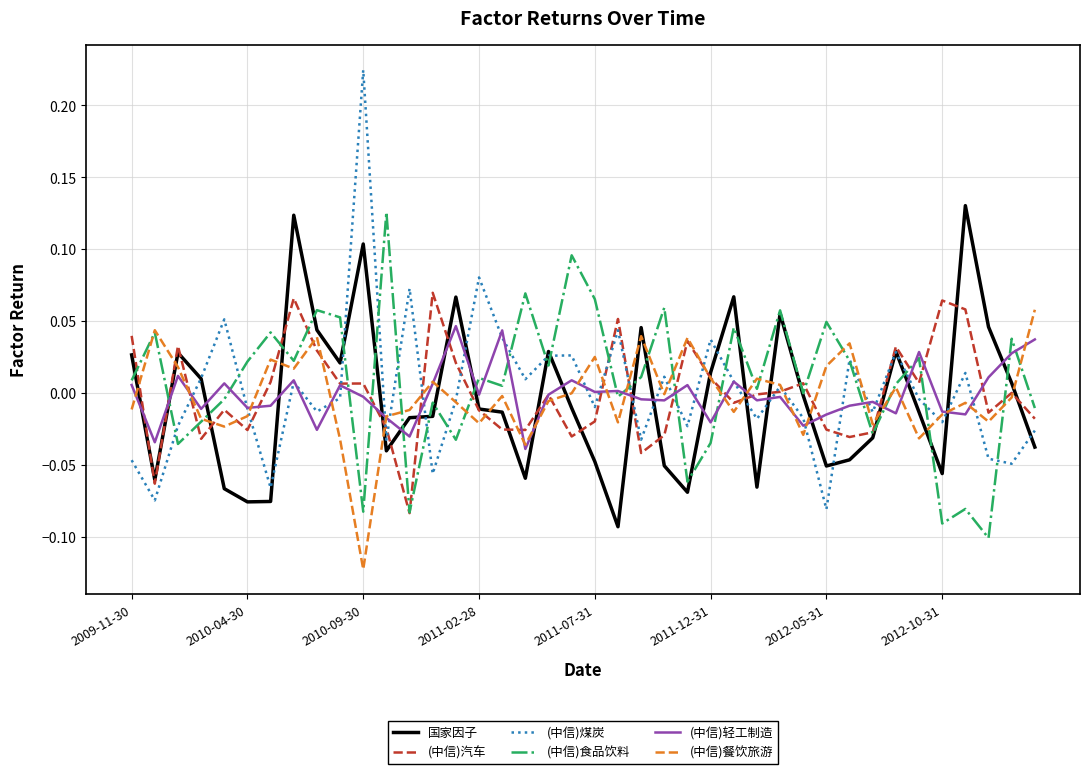

Which series has the largest range (max minus min)?

(中信)煤炭